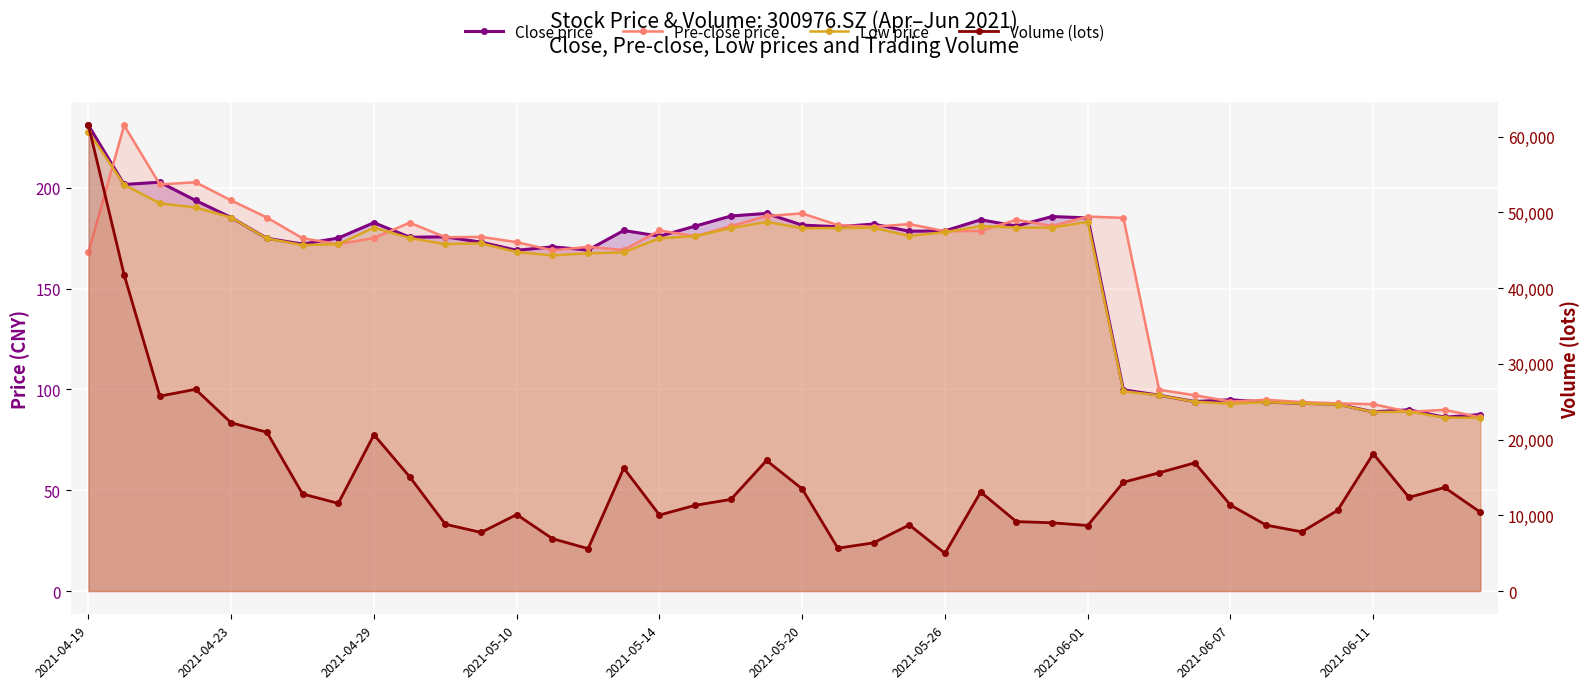

Is the value of Pre-close price at 13 greater than the value of Close price at 29?

Yes